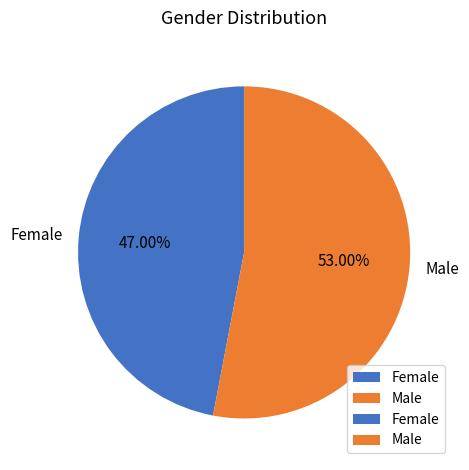

Rank the categories by value from lowest to highest.

Female, Male